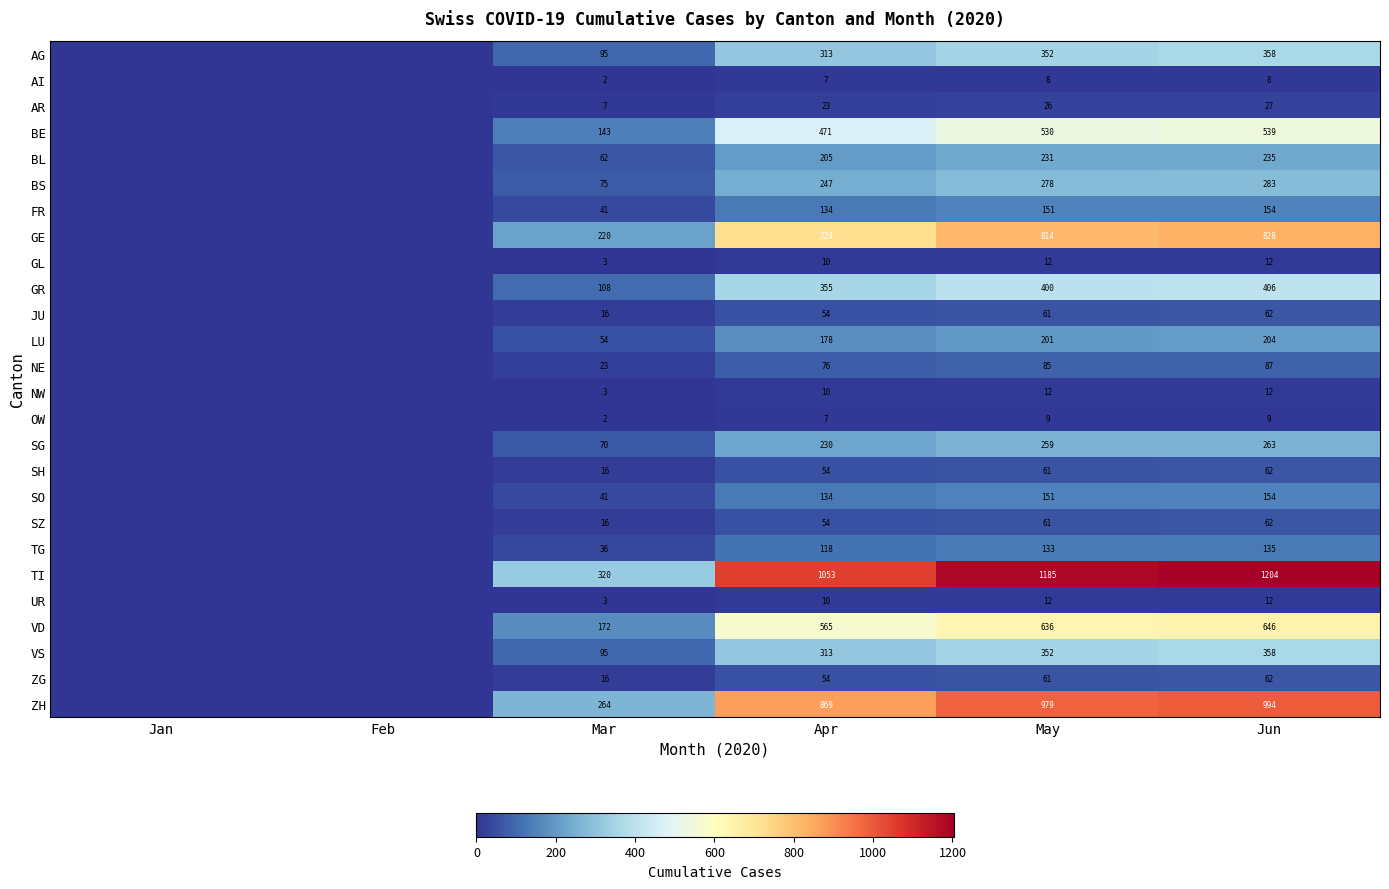

True or false: ZG has a value of 22 at Apr.

False